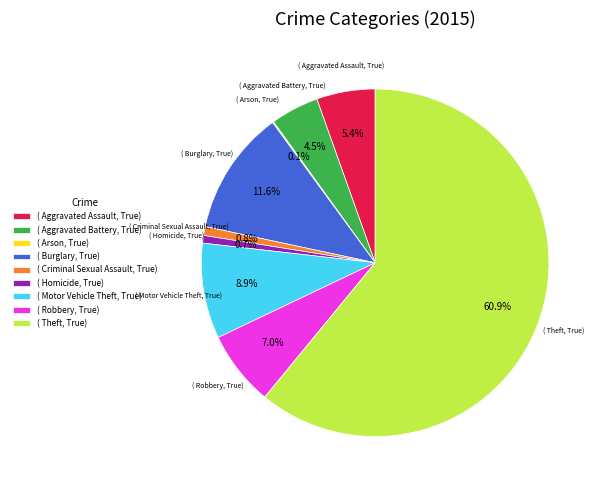

Is ( Criminal Sexual Assault, True) the majority of the pie?

No